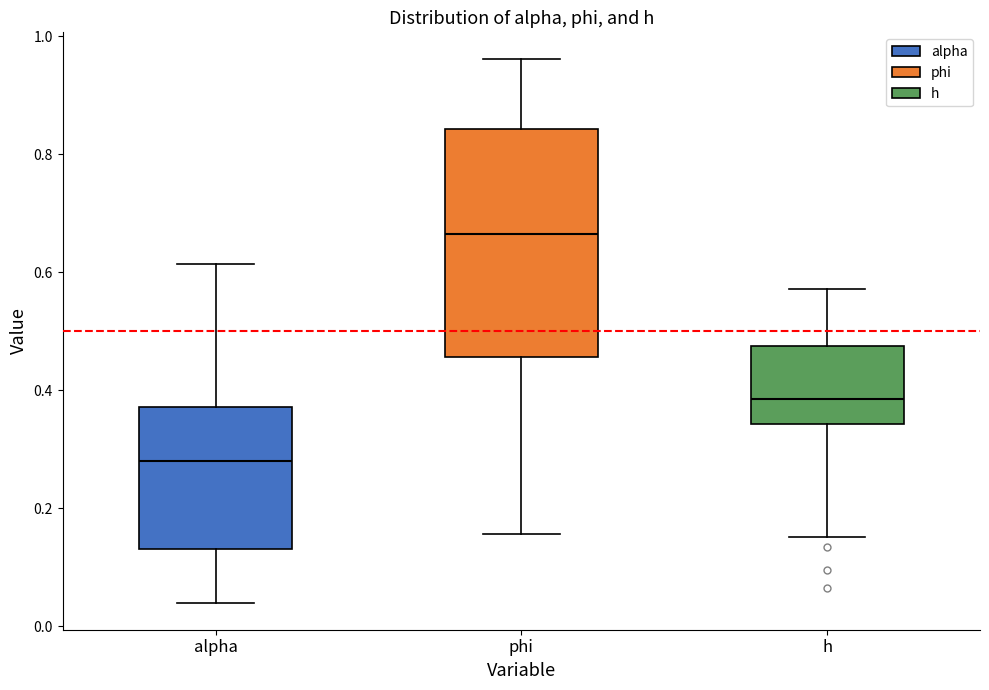

Reading left to right, read every box against the y-axis: the position of its median line, the range the box covers, and the ends of its whiskers. The values are not printed on the chart, so give them approximately, as read against the axis.

alpha: median 0.28, box 0.14 to 0.38, whiskers 0.04 to 0.62
phi: median 0.66, box 0.46 to 0.84, whiskers 0.16 to 0.96
h: median 0.38, box 0.34 to 0.48, whiskers 0.16 to 0.58